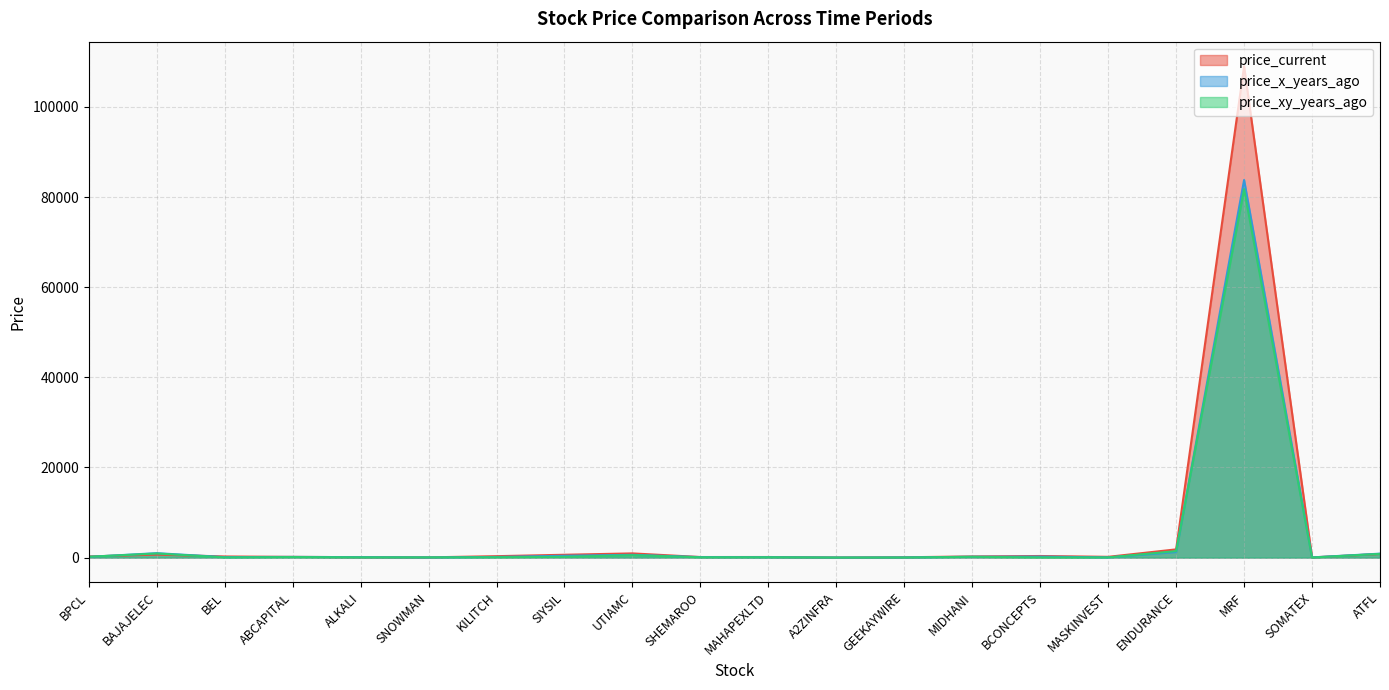

The price_xy_years_ago series shows 65.7 at MAHAPEXLTD. True or false?

True